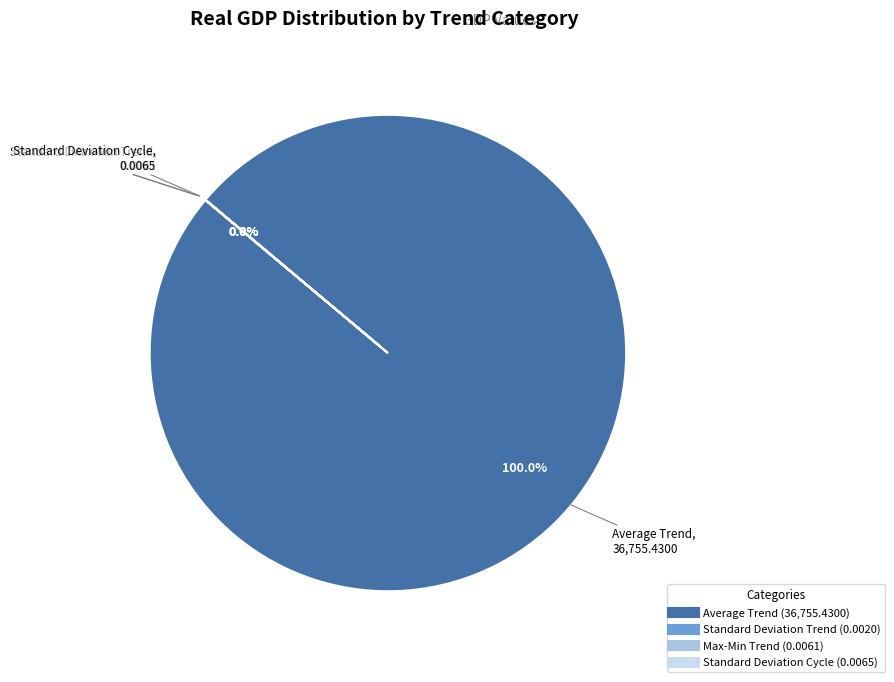

How many segments does this pie chart have?

4